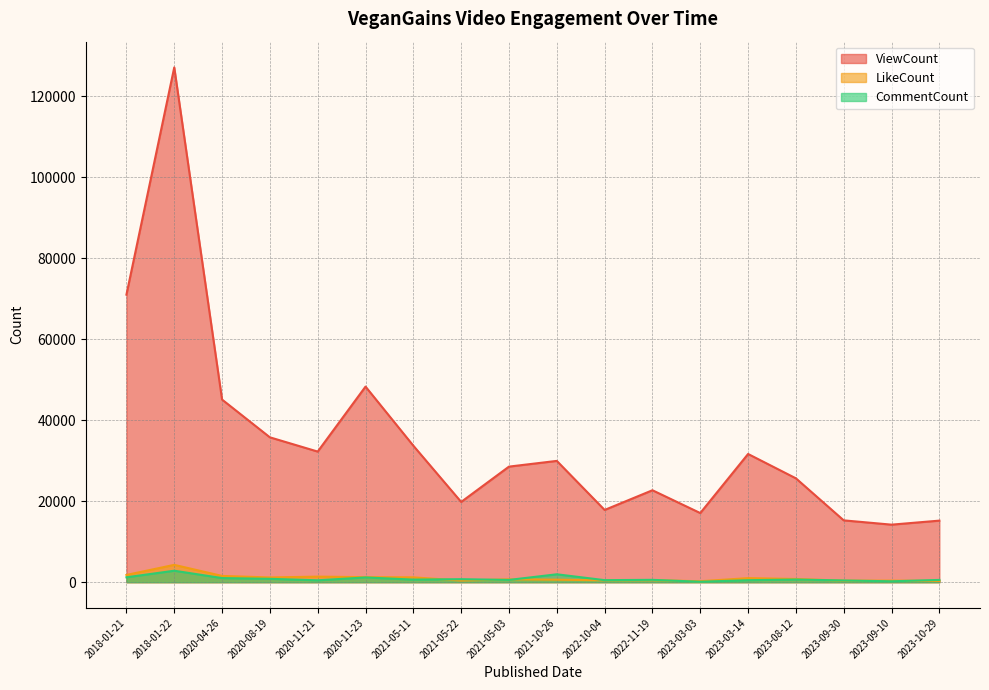

Reading left to right, extract all data points from this chart.

ViewCount: 71000	127115	45095	35774	32255	48302	33706	19821	28543	29954	17841	22705	17075	31662	25651	15269	14211	15205
LikeCount: 1790	4282	1550	1172	1376	1248	1196	407	702	621	470	501	240	1003	795	378	388	318
CommentCount: 1214	2834	1022	834	472	1173	642	747	562	1955	506	584	112	496	657	429	224	564